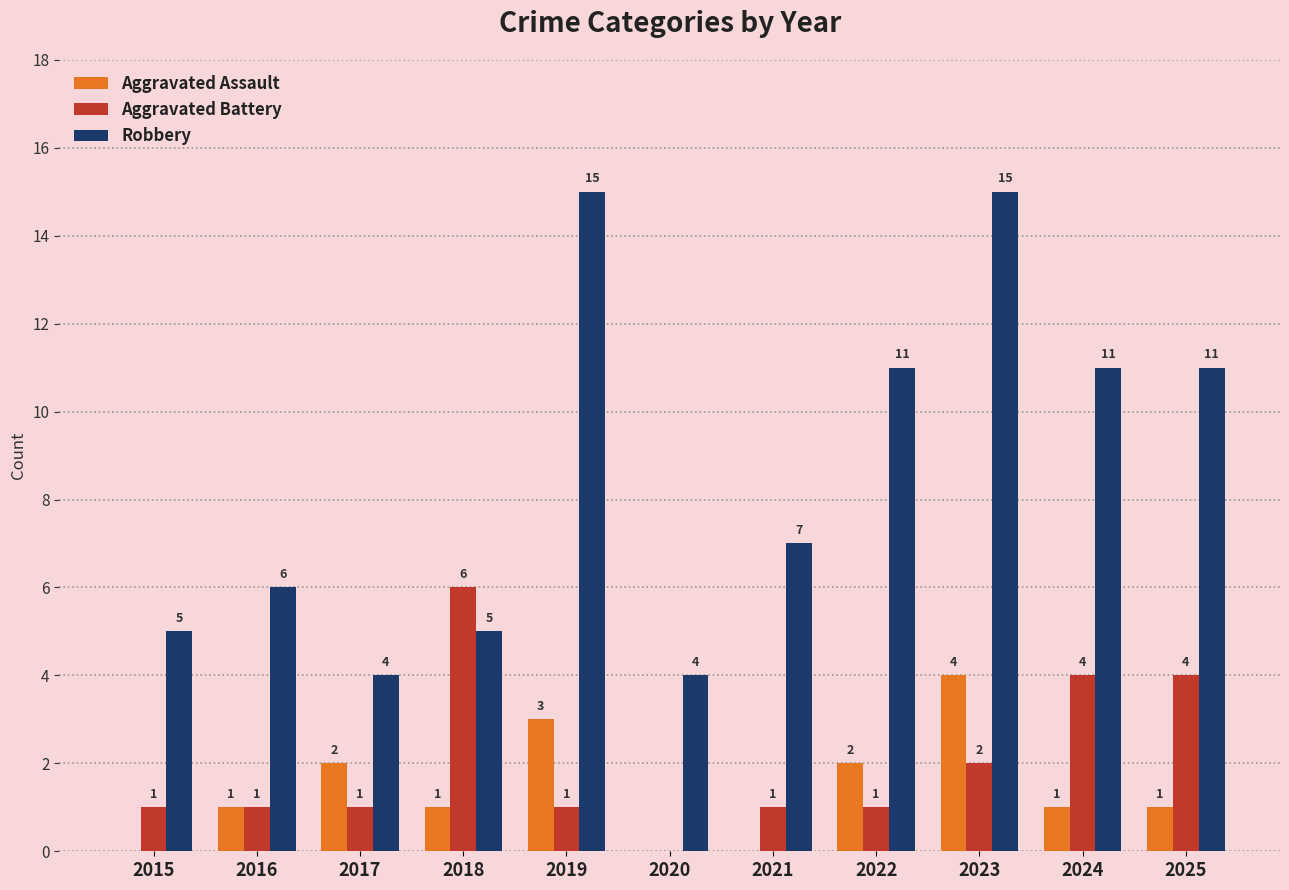

Between 2015 and 2025, which series saw the biggest shift?

Robbery